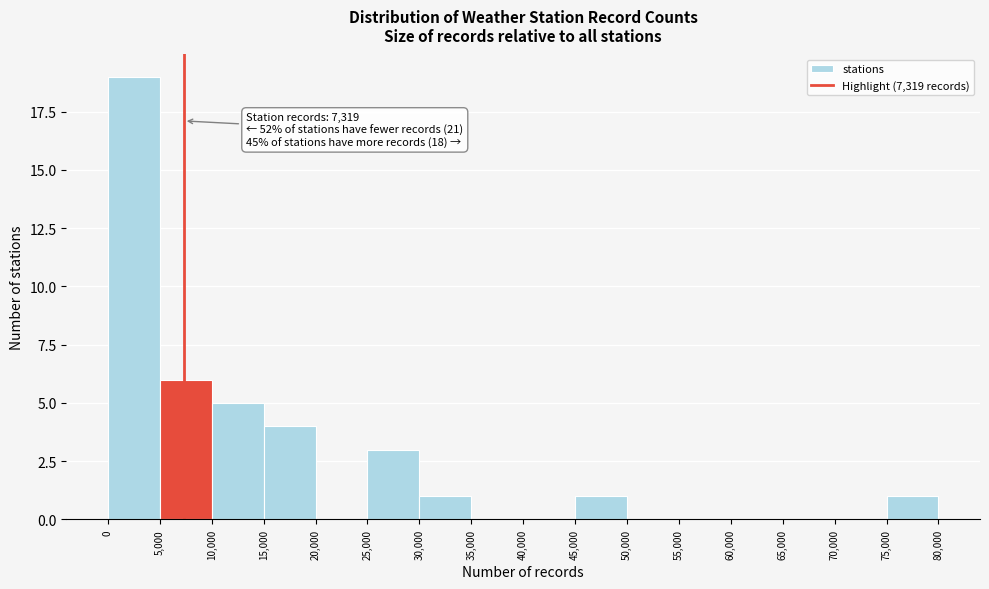

Which range on the x-axis has the tallest bar?

0 to 5,000